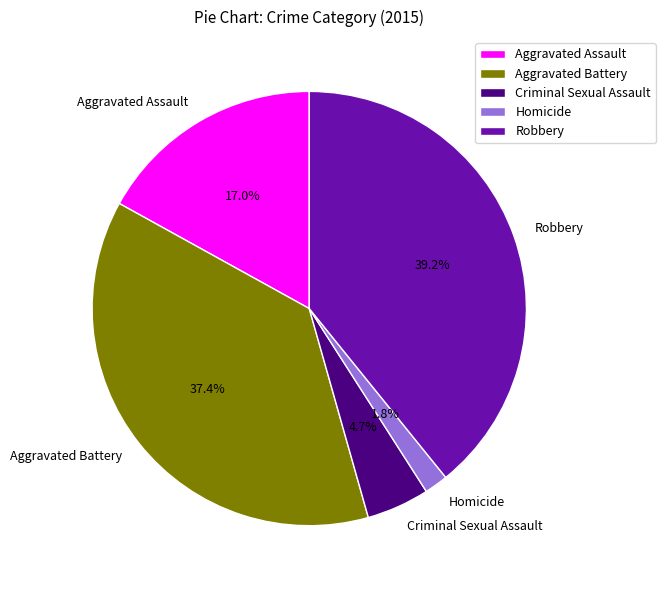

How much of the chart is everything except Criminal Sexual Assault?

95.3%